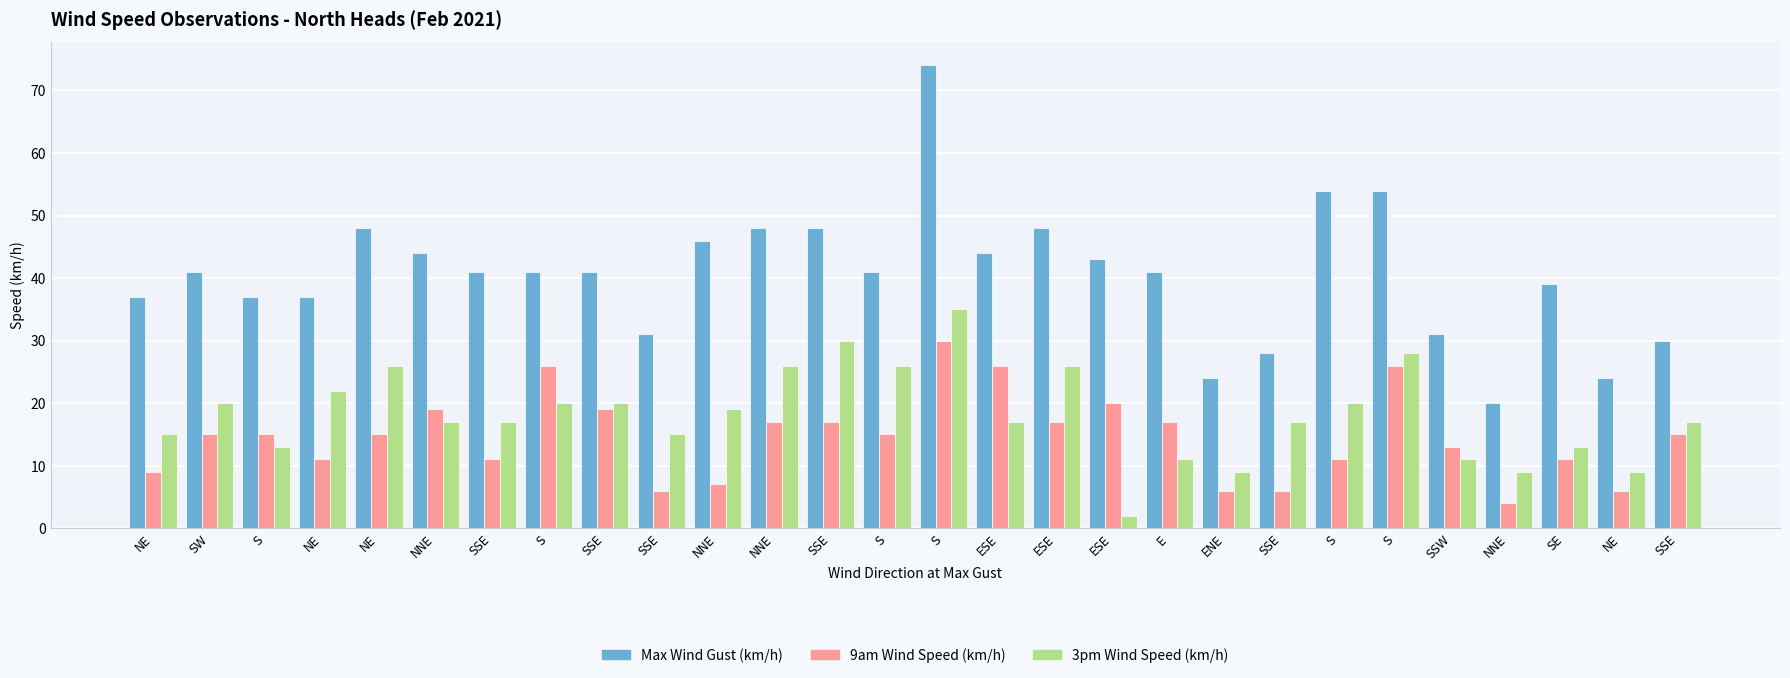

What is the total value across all series at SE?

63